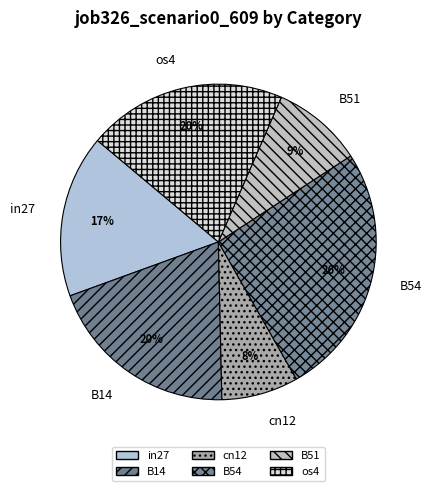

To the nearest percent, what is the difference between the largest and smallest slice percentages?

18%